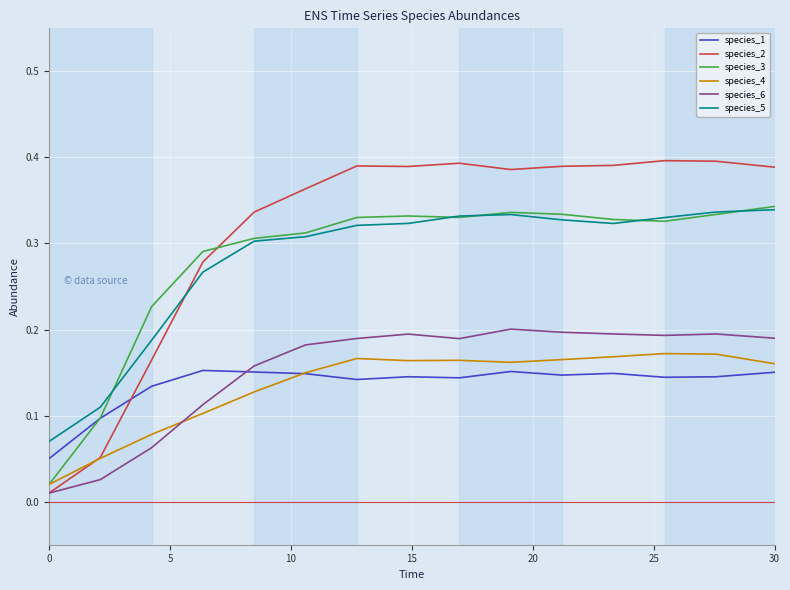

Which series has the largest total across all categories?

species_2